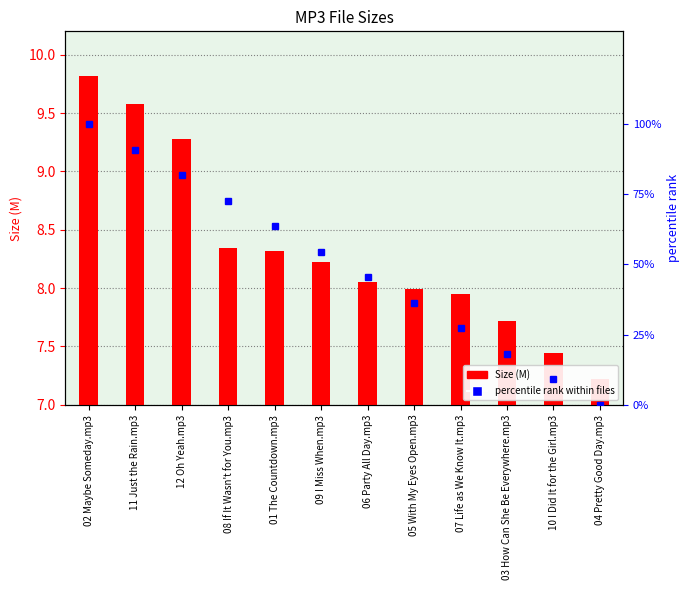

List the labels in order of percentile rank within files value, largest first.

02 Maybe Someday.mp3, 11 Just the Rain.mp3, 12 Oh Yeah.mp3, 08 If It Wasn't for You.mp3, 01 The Countdown.mp3, 09 I Miss When.mp3, 06 Party All Day.mp3, 05 With My Eyes Open.mp3, 07 Life as We Know It.mp3, 03 How Can She Be Everywhere.mp3, 10 I Did It for the Girl.mp3, 04 Pretty Good Day.mp3